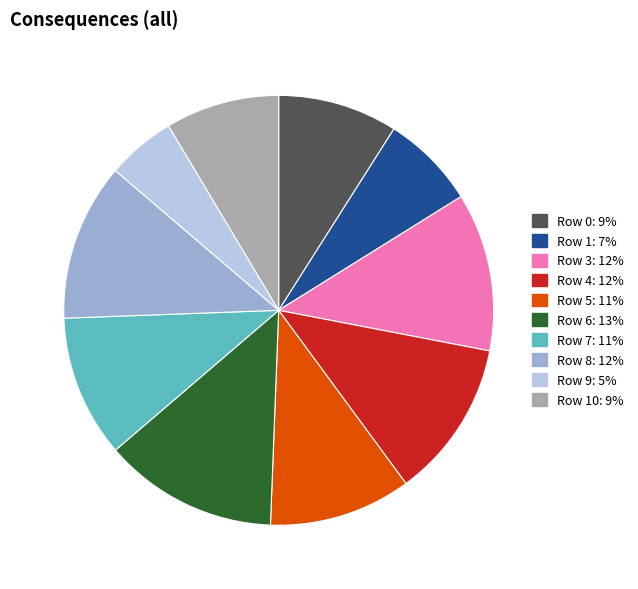

Is the sum of Row 1: 7% and Row 6: 13% greater than half?

No